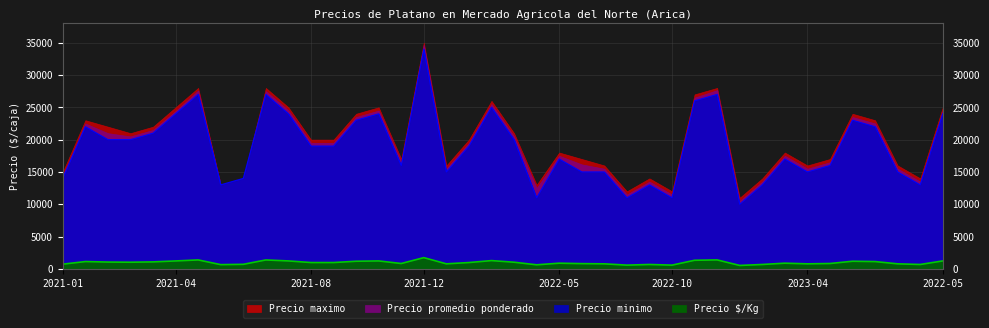

True or false: Precio promedio ponderado and Precio maximo cross at least once.

False